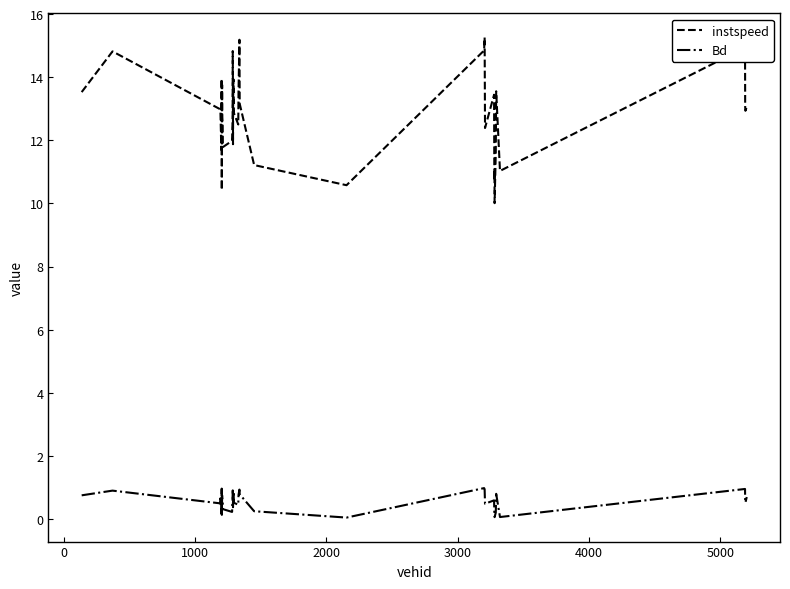

What is the difference between the maximum and minimum values in the Bd series?

0.9